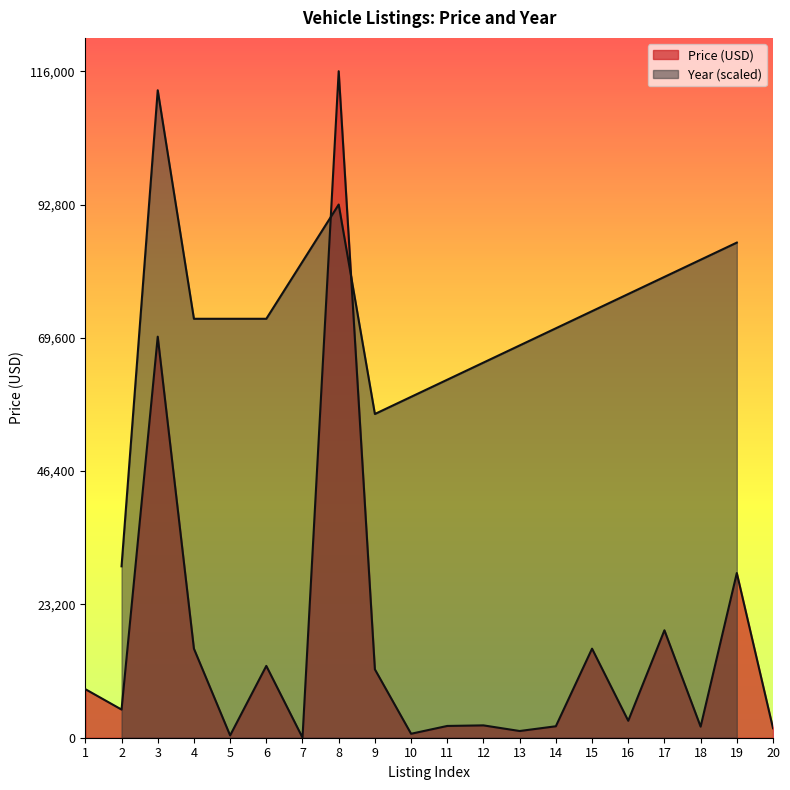

What is the value of the 7th point from the left?

20